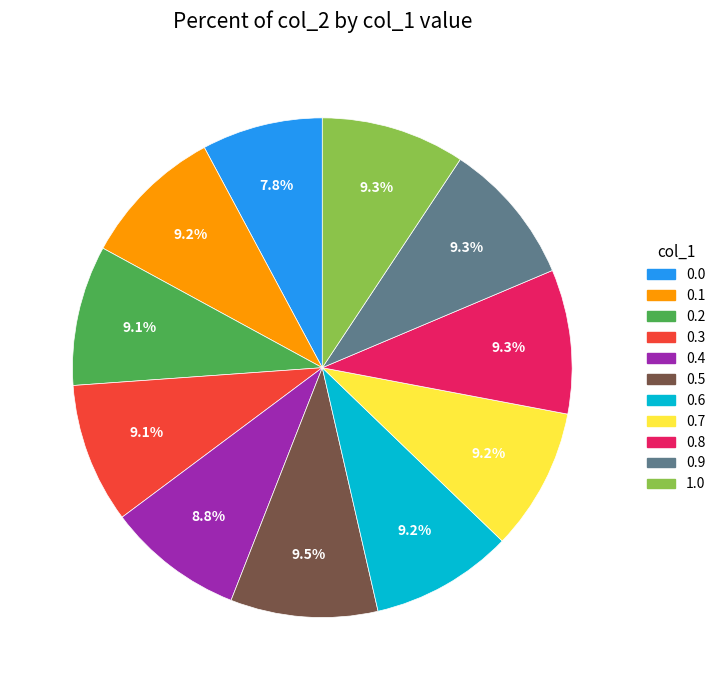

The 1.0 slice represents 9% of the pie. True or false?

True